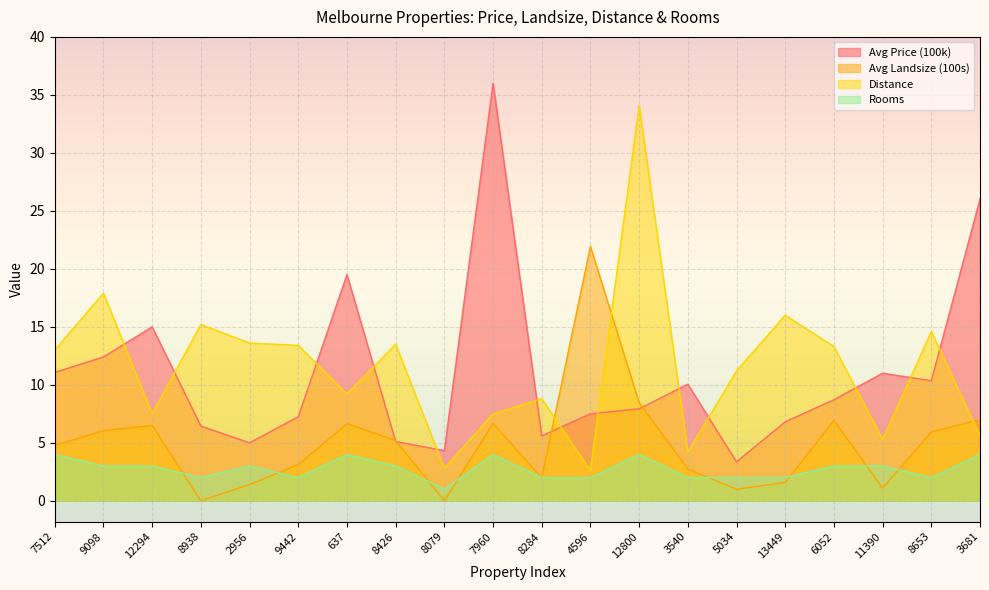

Where is the first local maximum for Rooms?

2956